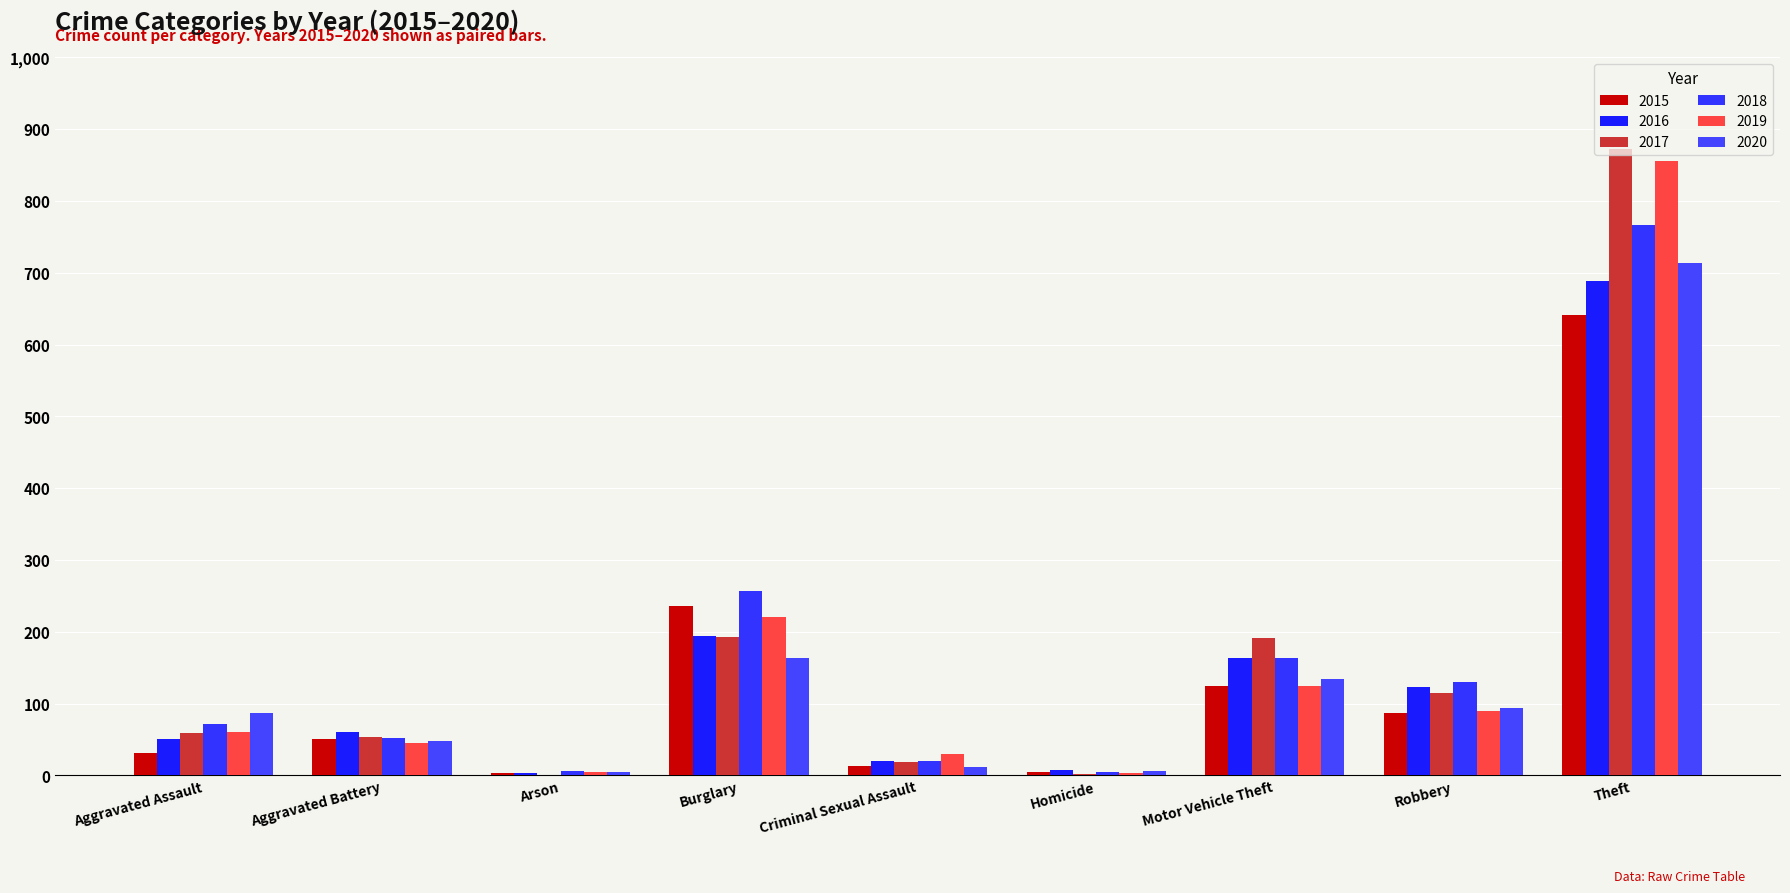

Does the chart contain stacked bars?

No